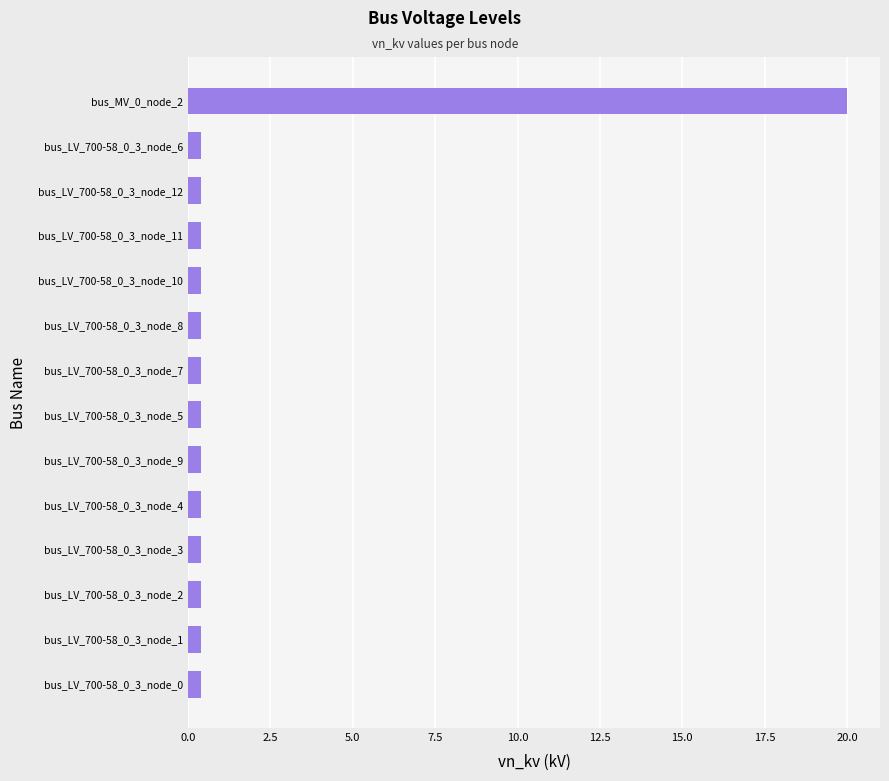

Which category has the highest value across all series?

bus_MV_0_node_2